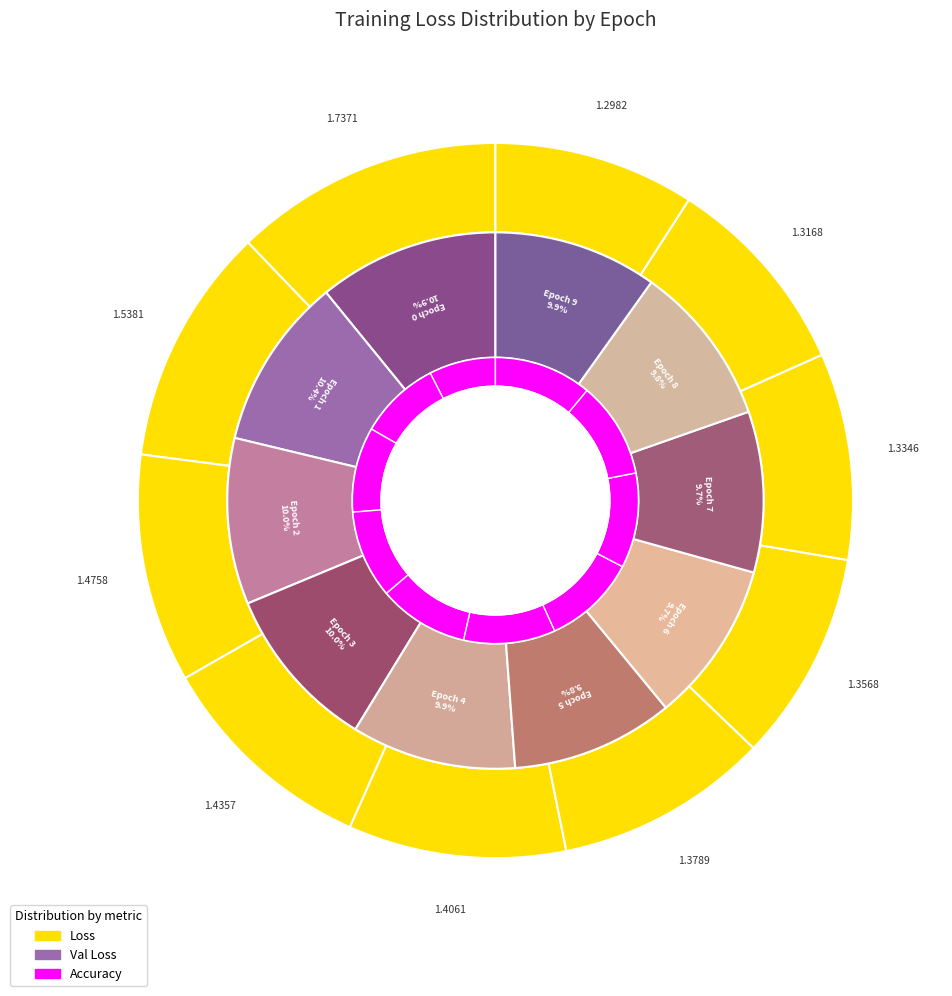

To the nearest percent, what is the difference between the 4 and loss slice percentages?

3%